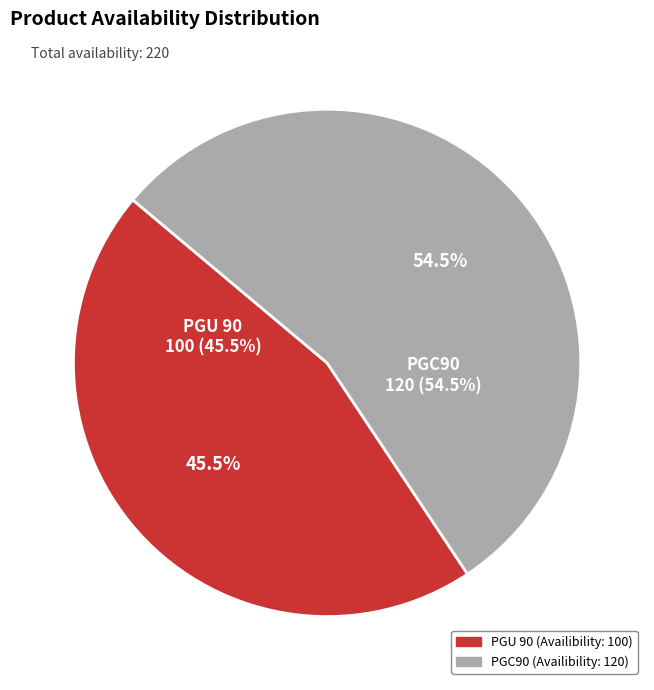

Does PGU 90 represent more than half of the total?

No